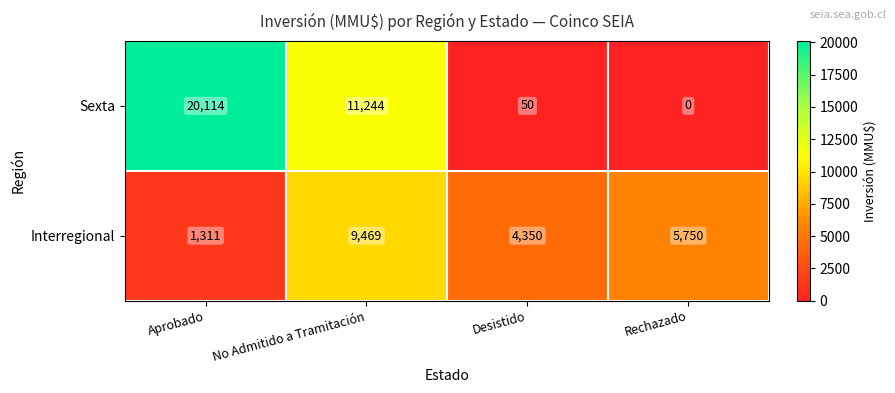

Which series changed the most between Desistido and Rechazado?

Interregional